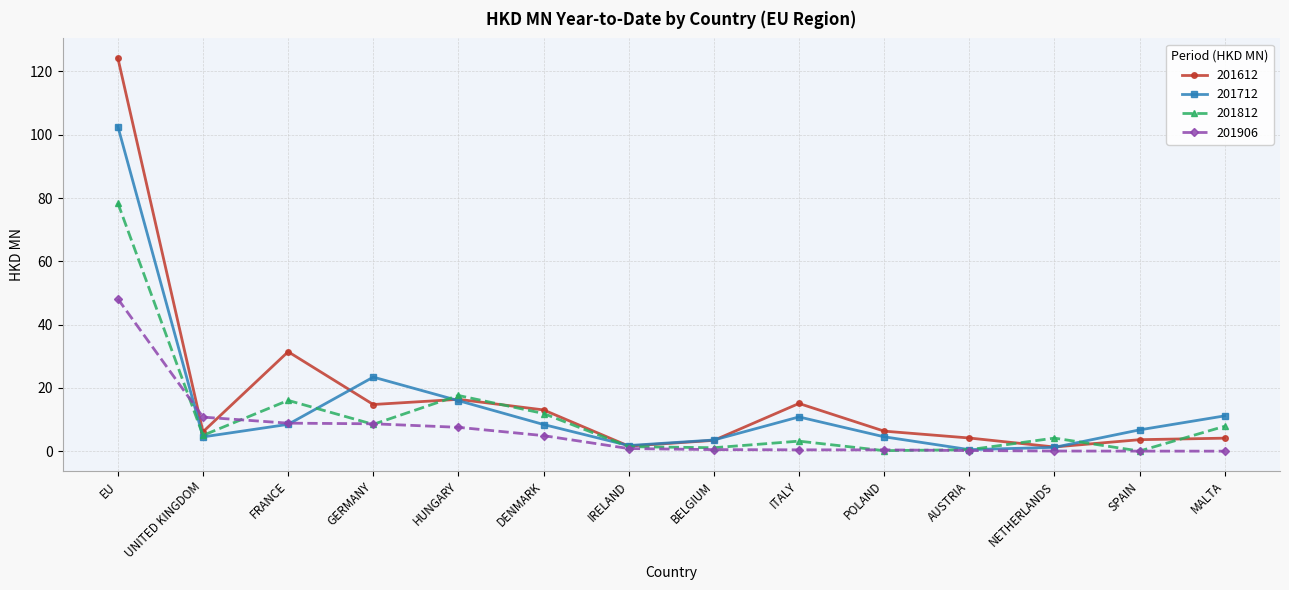

What position from the left is MALTA?

14